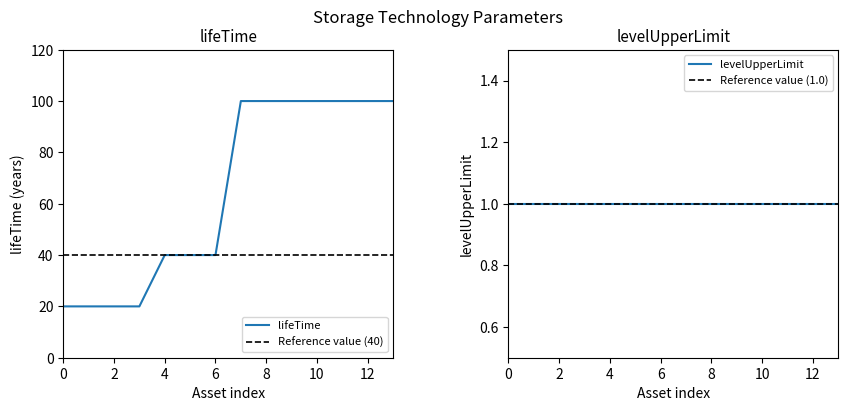

What is the lowest value of the lifeTime series?

20